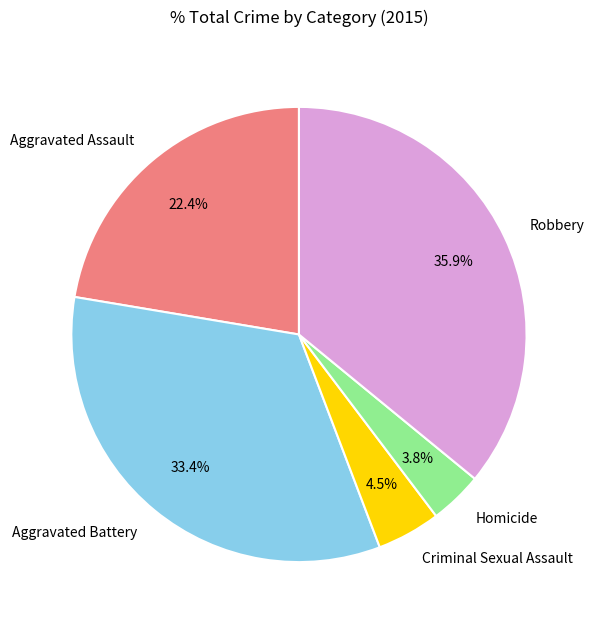

Between Aggravated Battery and Criminal Sexual Assault, which is larger?

Aggravated Battery